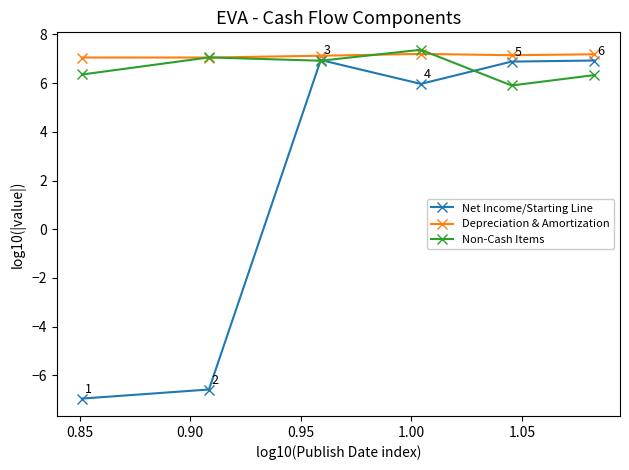

What is the maximum value for Depreciation & Amortization?

7.2